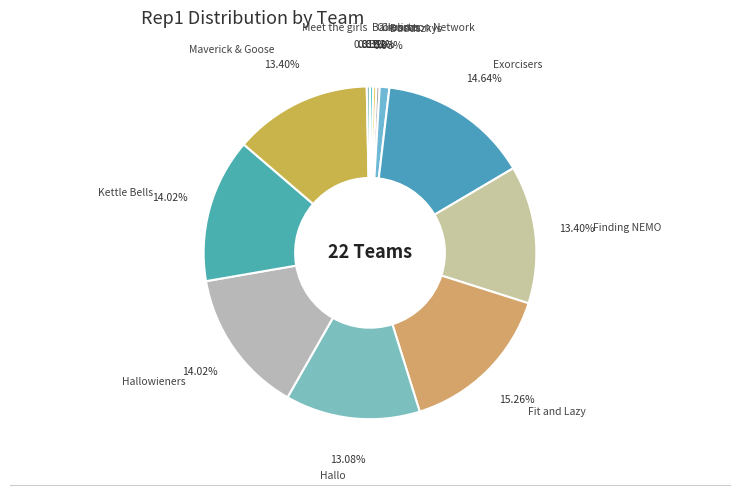

Between Meet the girls and Hallo, which is larger?

Hallo